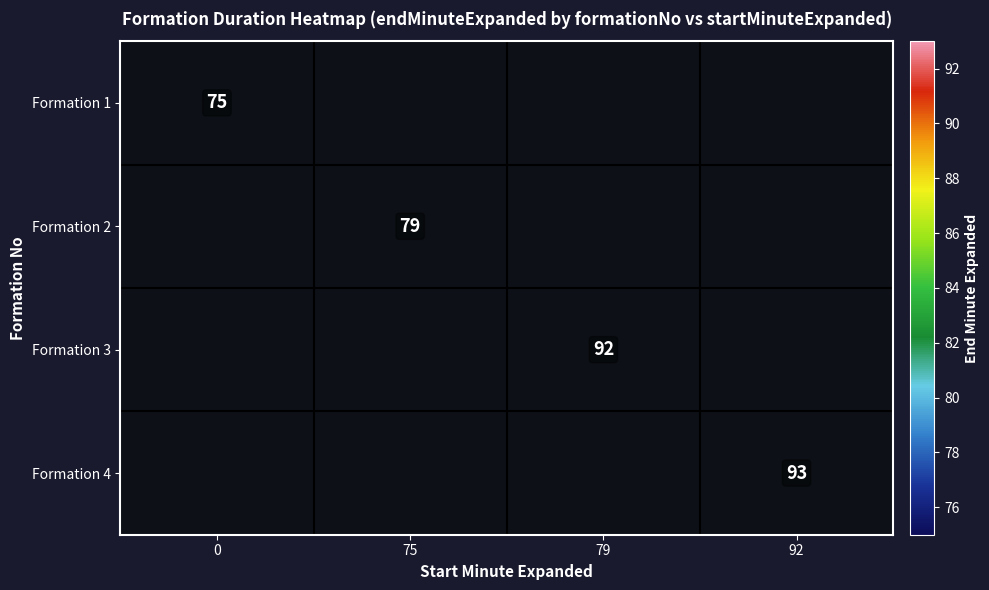

True or false: Formation 2 has a value of 122 at 75.

False